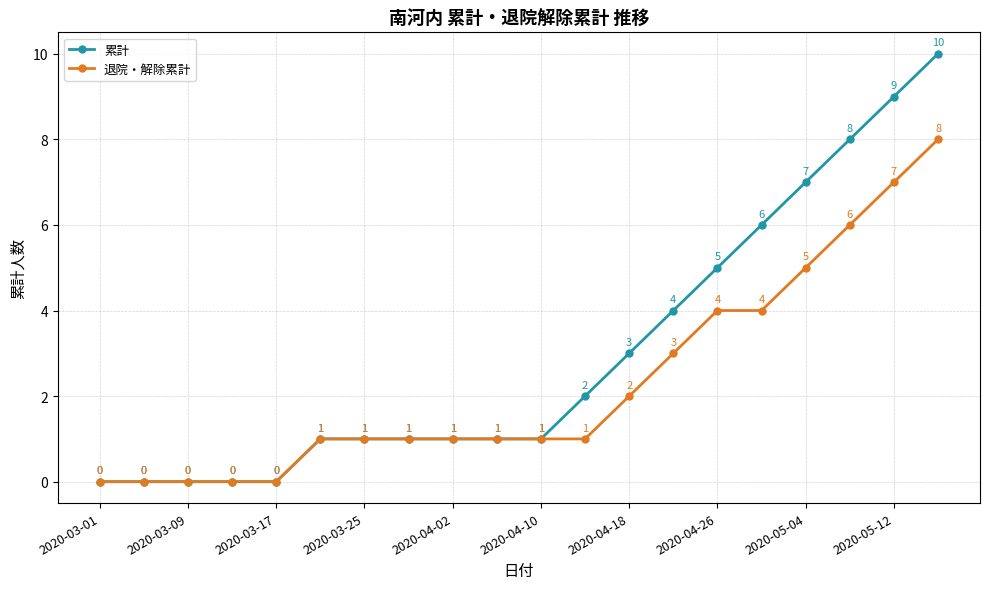

Rank the series by their average value, from highest to lowest.

累計, 退院・解除累計